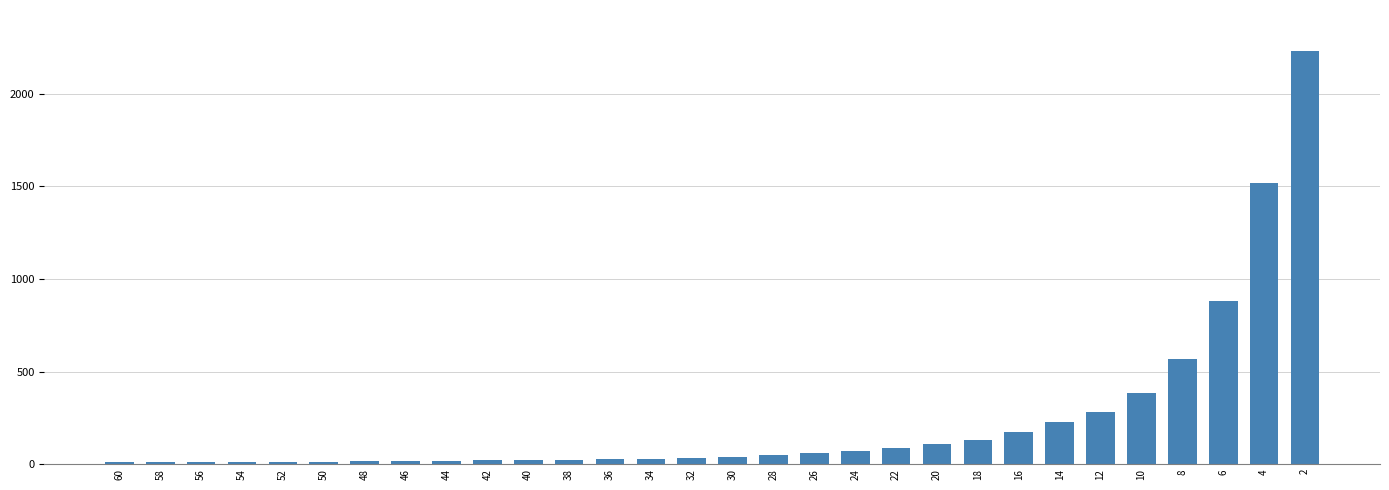

The chart shows a value of 368 at 6. True or false?

False